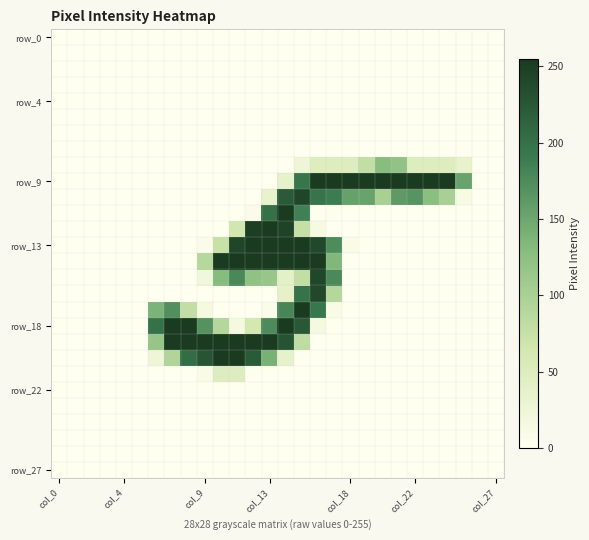

At which category is the sum across all series the highest?

15